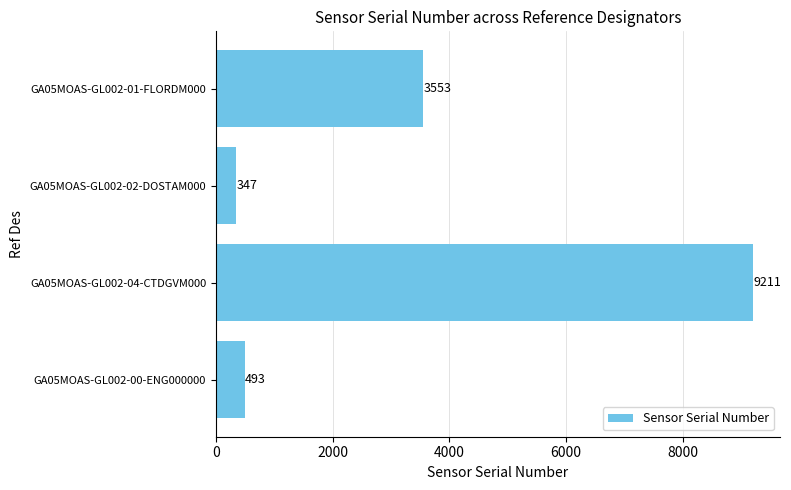

Is it true that the value at GA05MOAS-GL002-02-DOSTAM000 is 347?

True